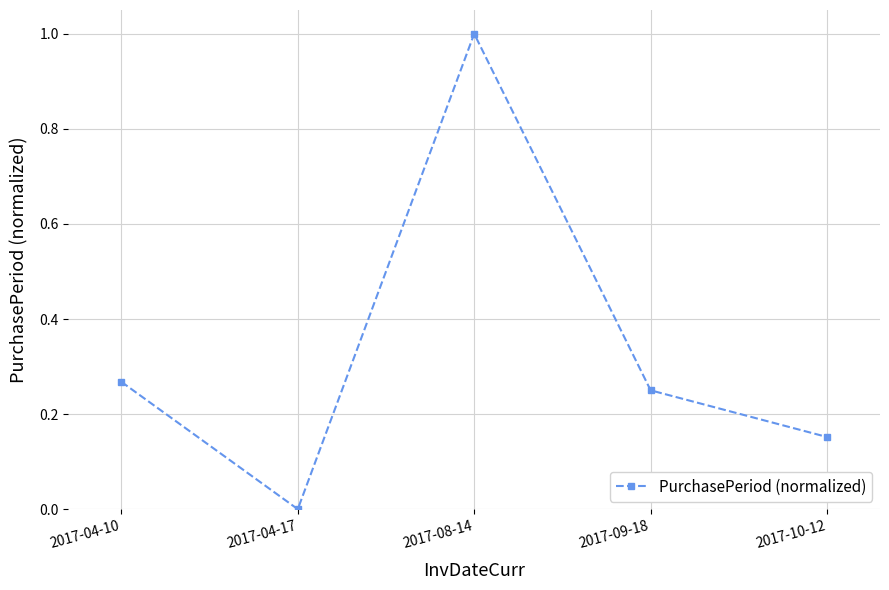

Where is the first local maximum?

2017-08-14